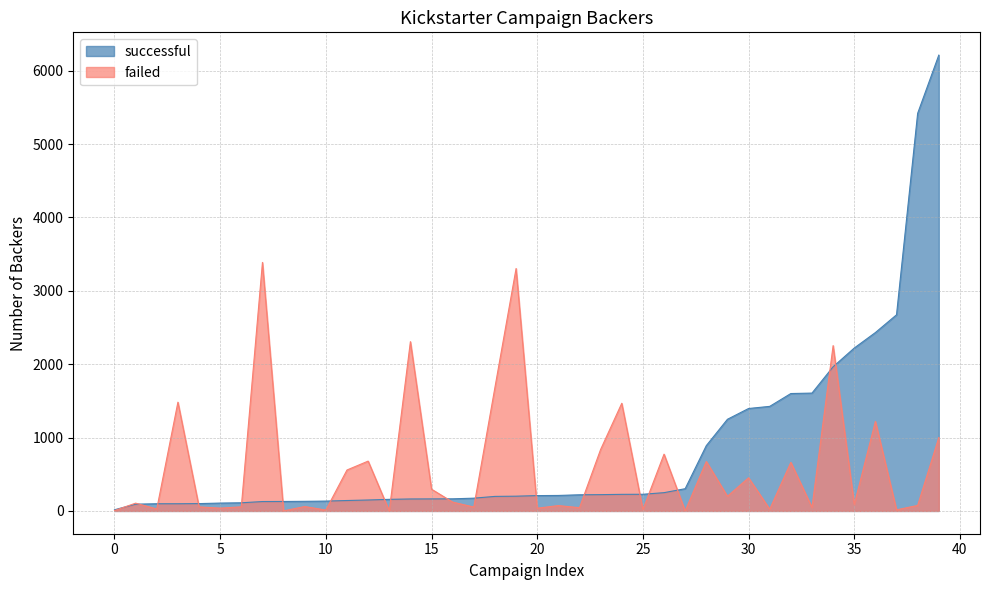

Rank the series by their maximum value, from lowest to highest.

failed, successful